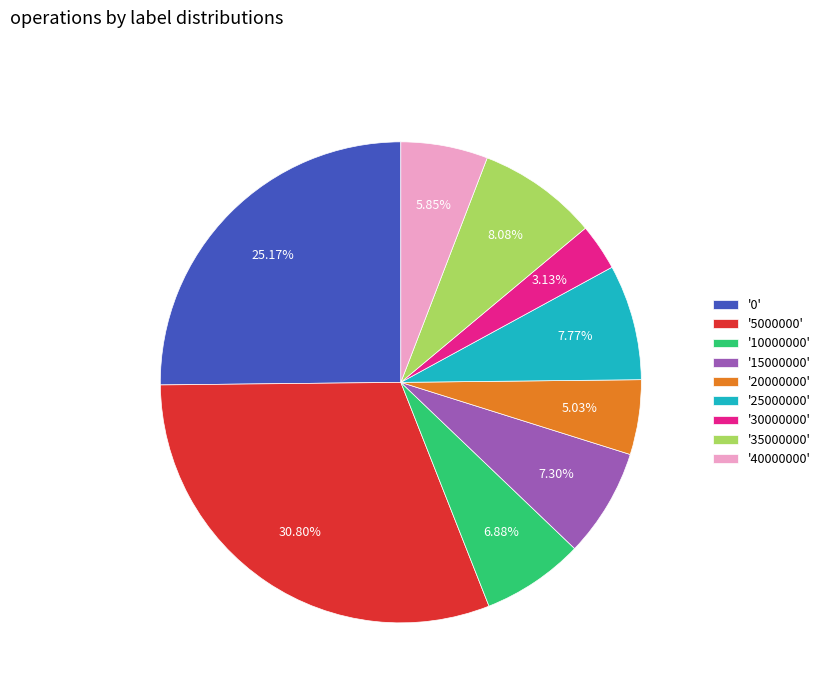

Which slice is the largest?

'5000000'